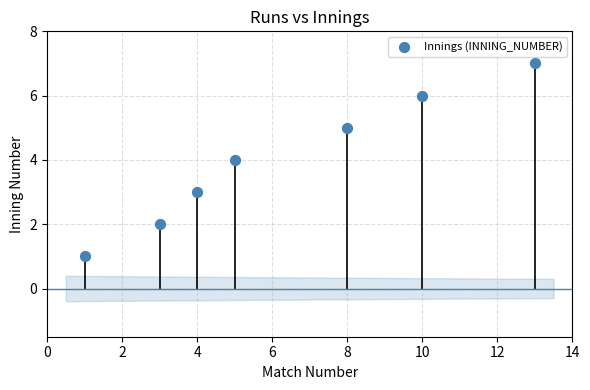

What is the range of X values (max minus min)?

12